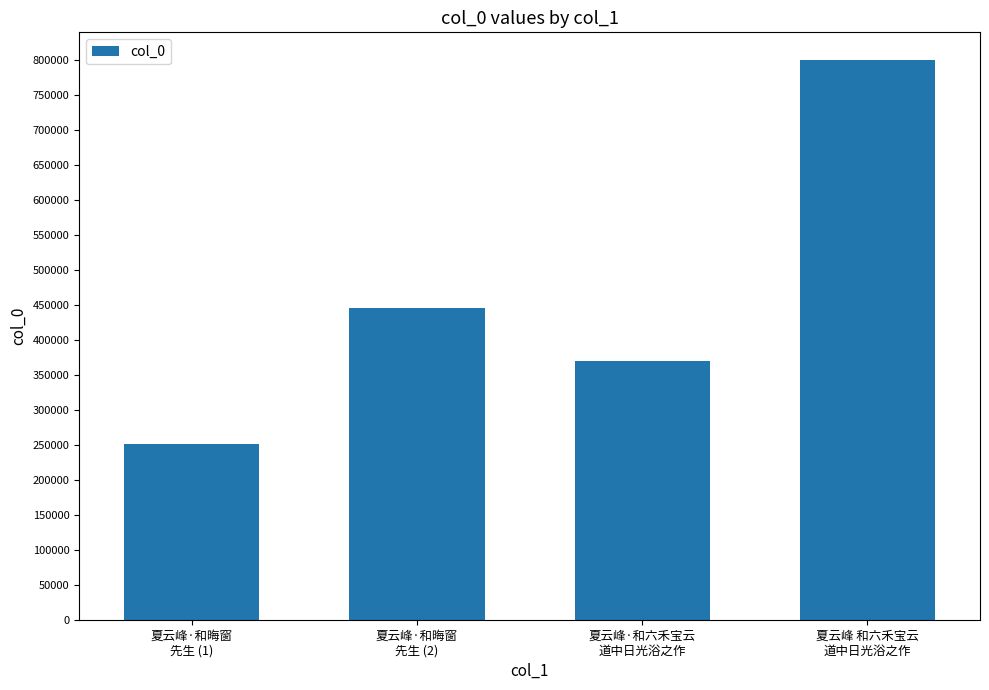

What is the change in value from 夏云峰·和晦窗
先生 (1) to 夏云峰·和六禾宝云
道中日光浴之作?

+117206